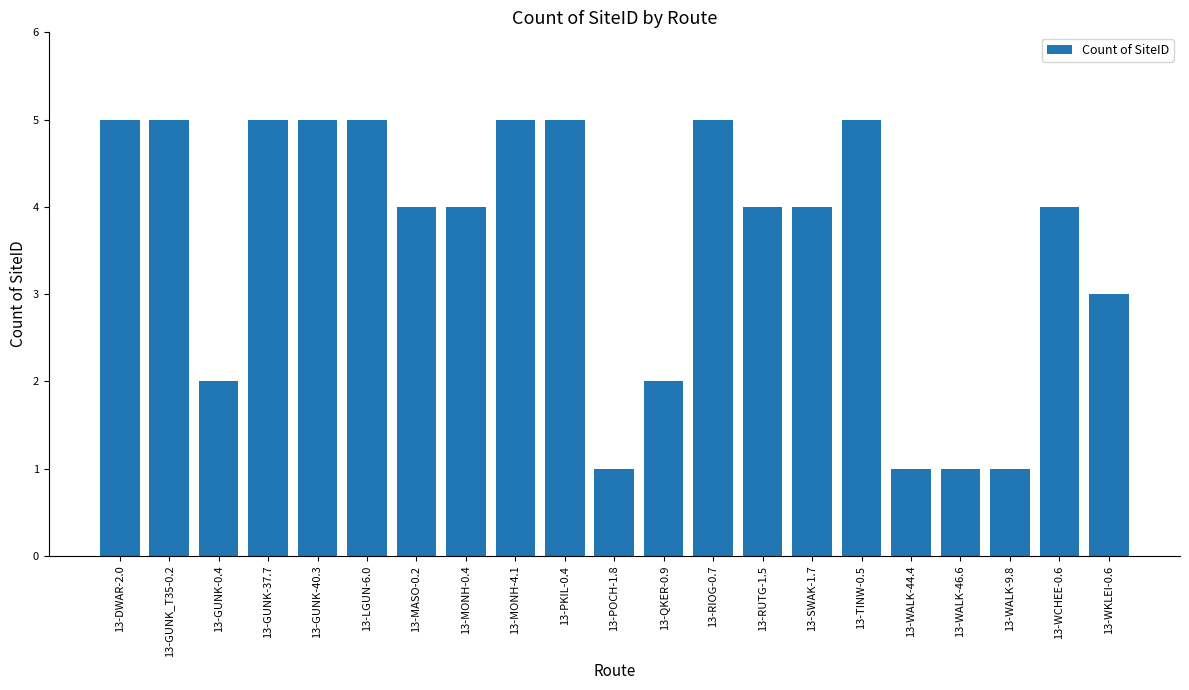

What is the greatest value displayed?

5